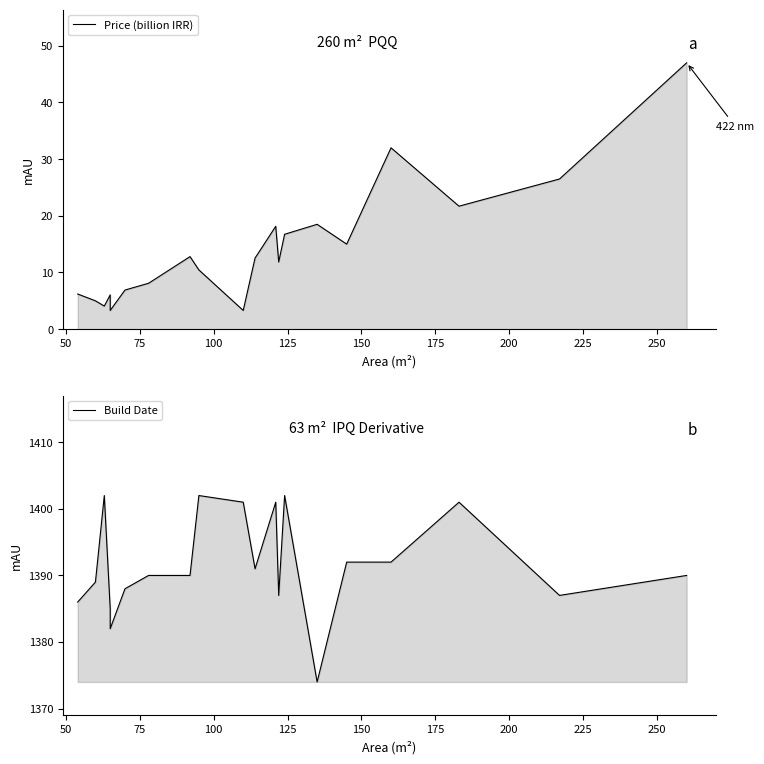

What is the difference between the second highest and second lowest values in the Build Date series?

20.0